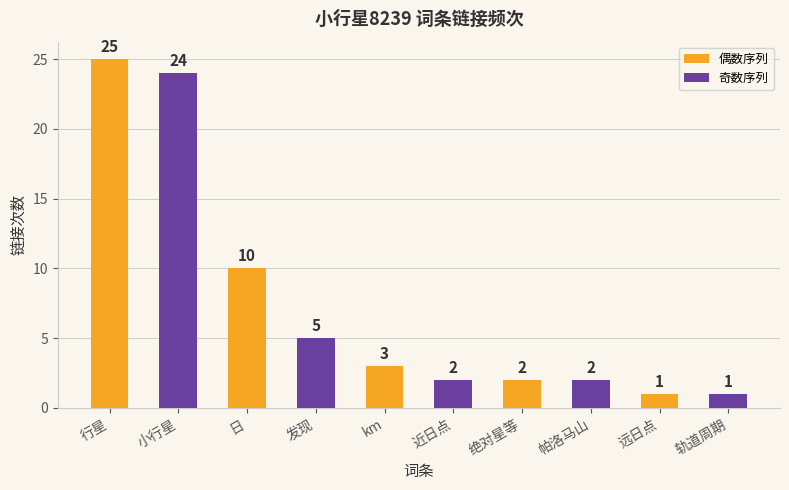

How many bars are there in total?

10